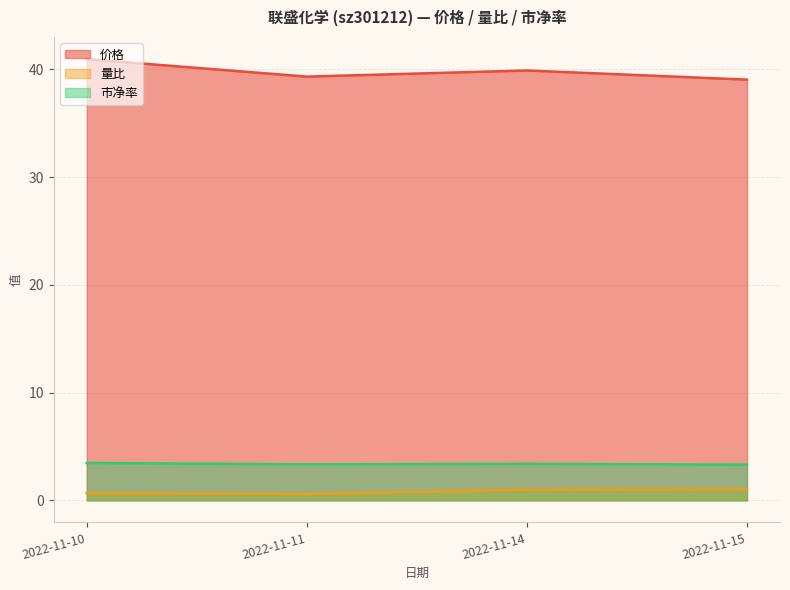

In 价格, how many points are lower than both neighbors (excluding endpoints)?

1